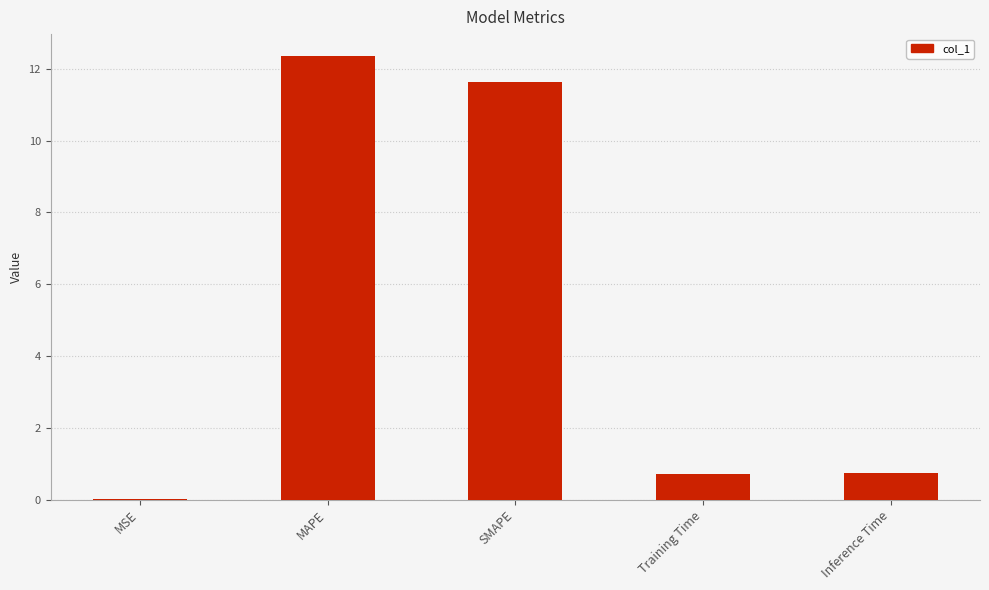

Are the bars grouped side by side (vs. stacked)?

No